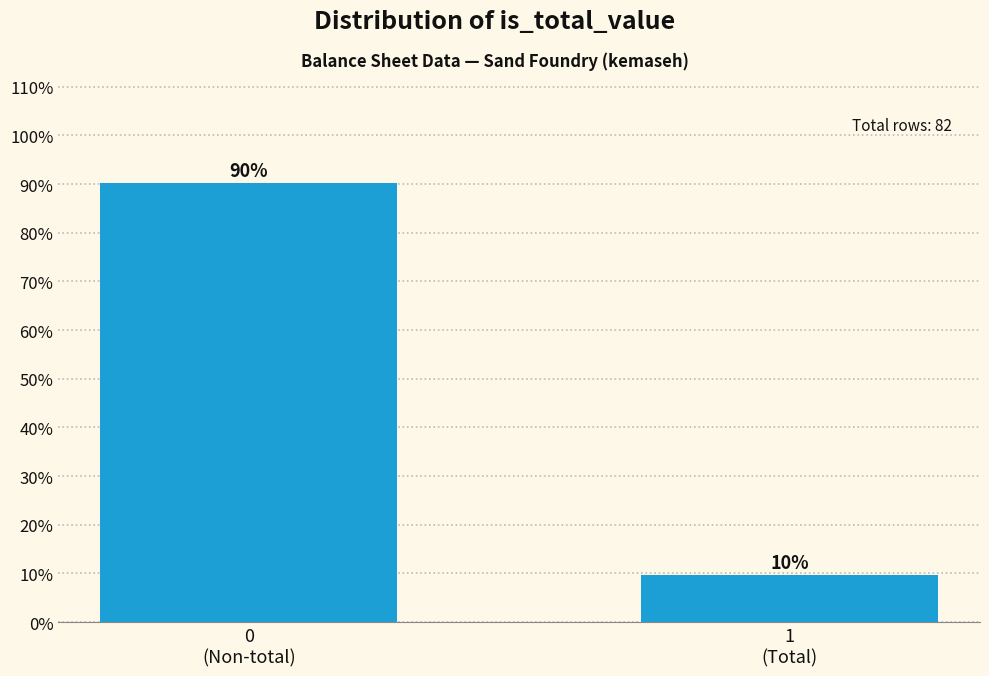

What is the smallest value displayed?

9.8